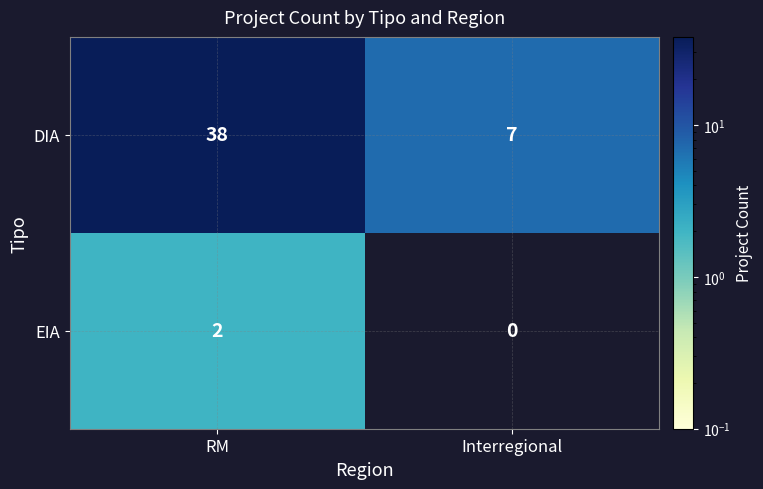

At which category does the chart reach its peak across all series?

RM